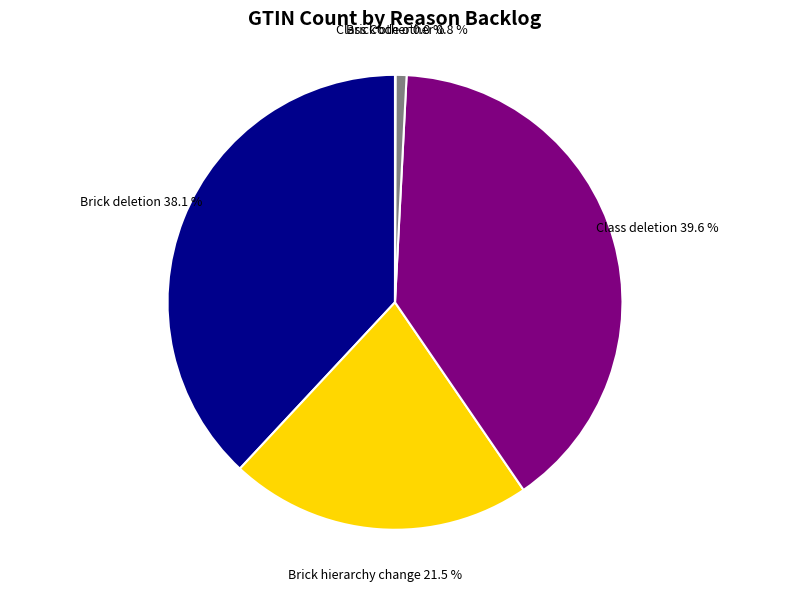

Combined, do Brick deletion and Class Code other account for over 50%?

No